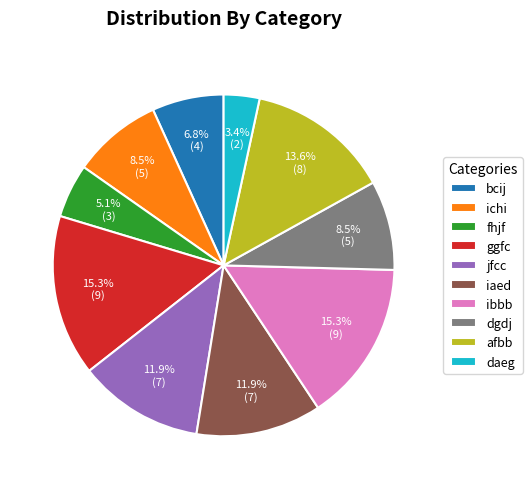

Approximately how many times larger is the value at ggfc compared to ichi?

1.8